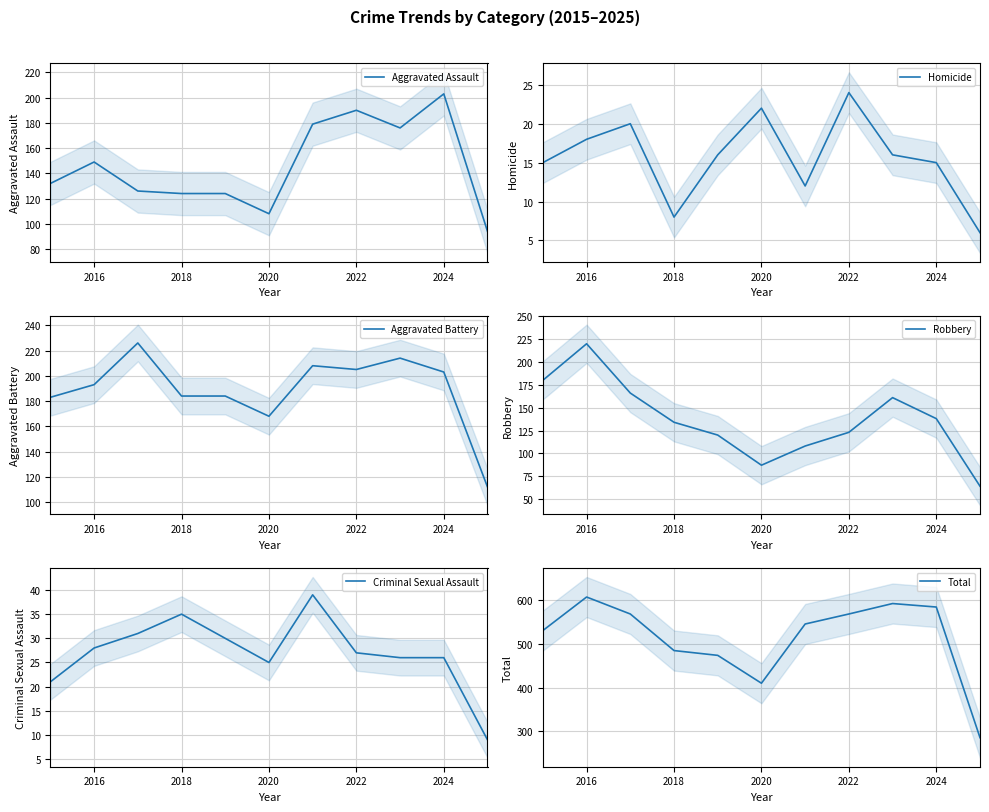

What is the sum of all Robbery values?

1501